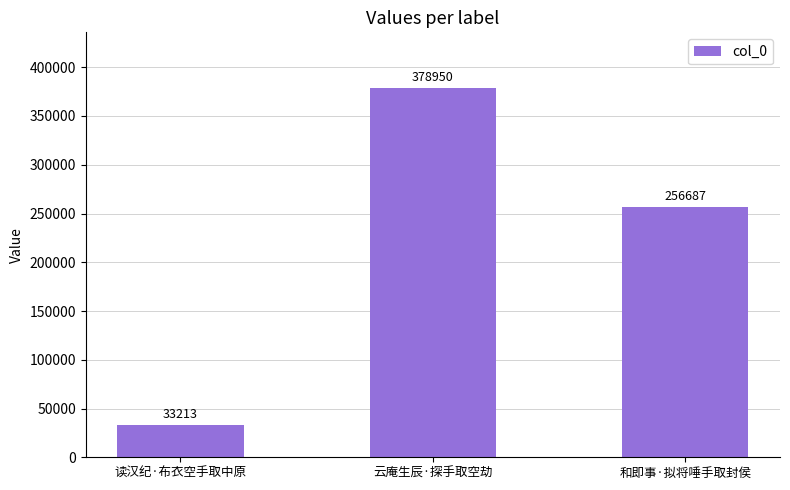

What is the maximum value shown in the chart?

378950